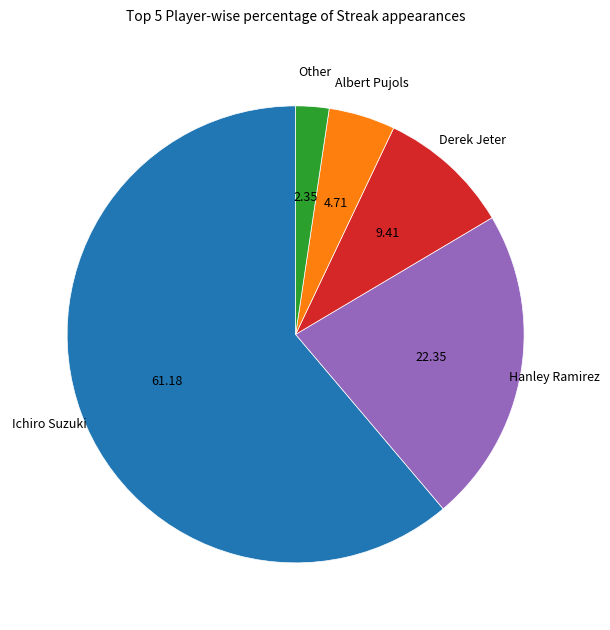

Does any single category account for the majority?

Yes